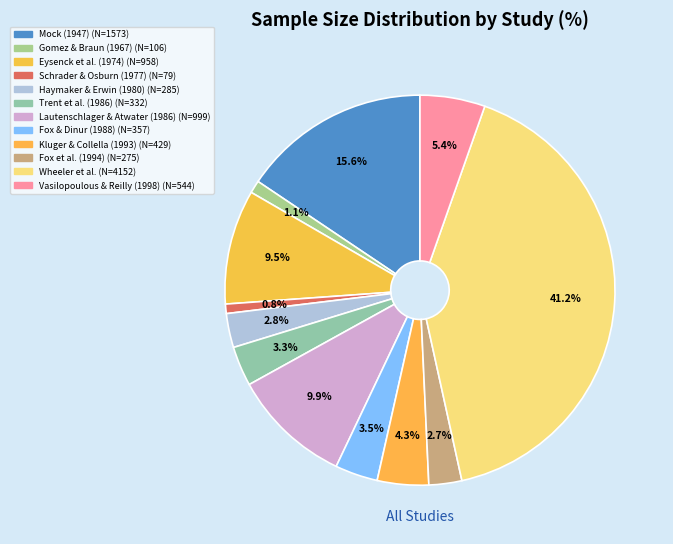

Count the number of slices in the pie.

12